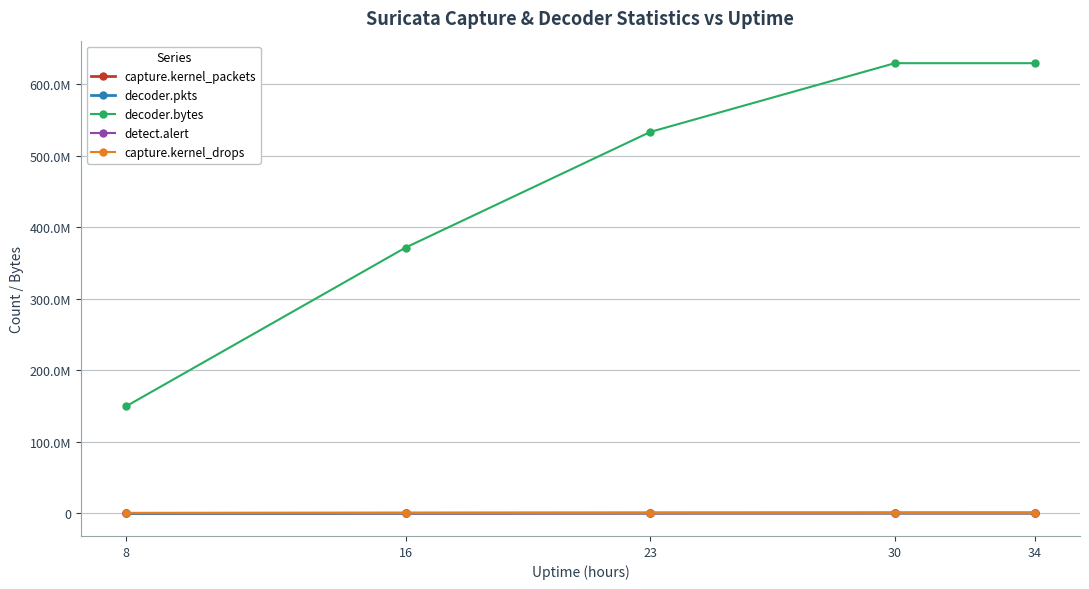

True or false: decoder.bytes and capture.kernel_drops cross at least once.

False